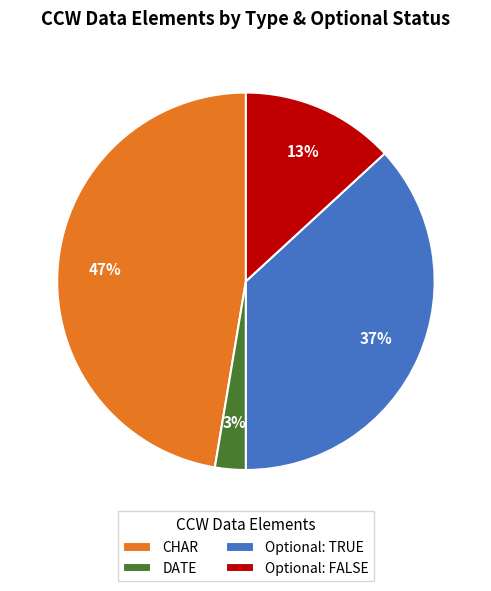

How many segments does this pie chart have?

4